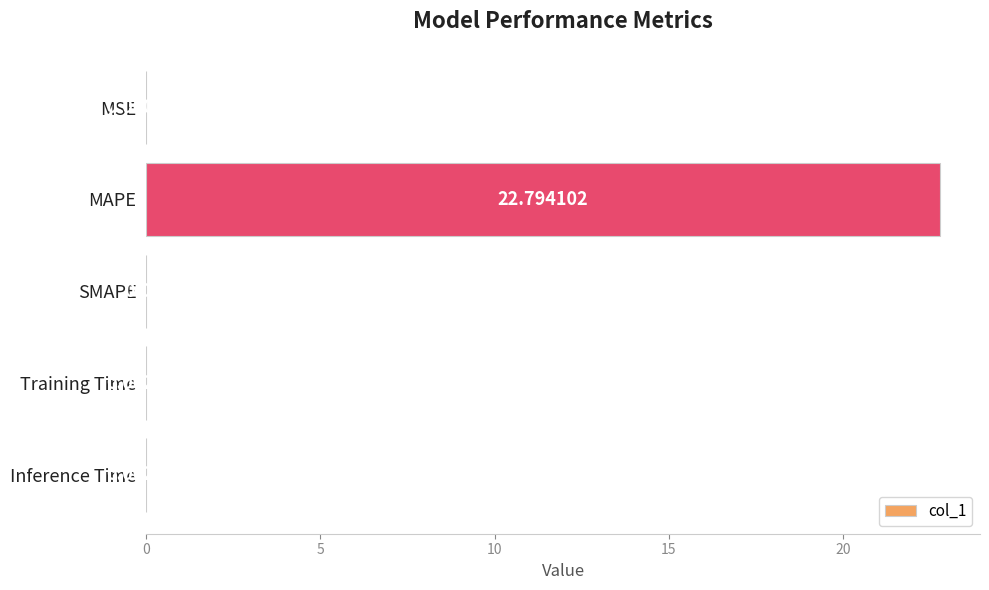

How many data points are above 0?

4